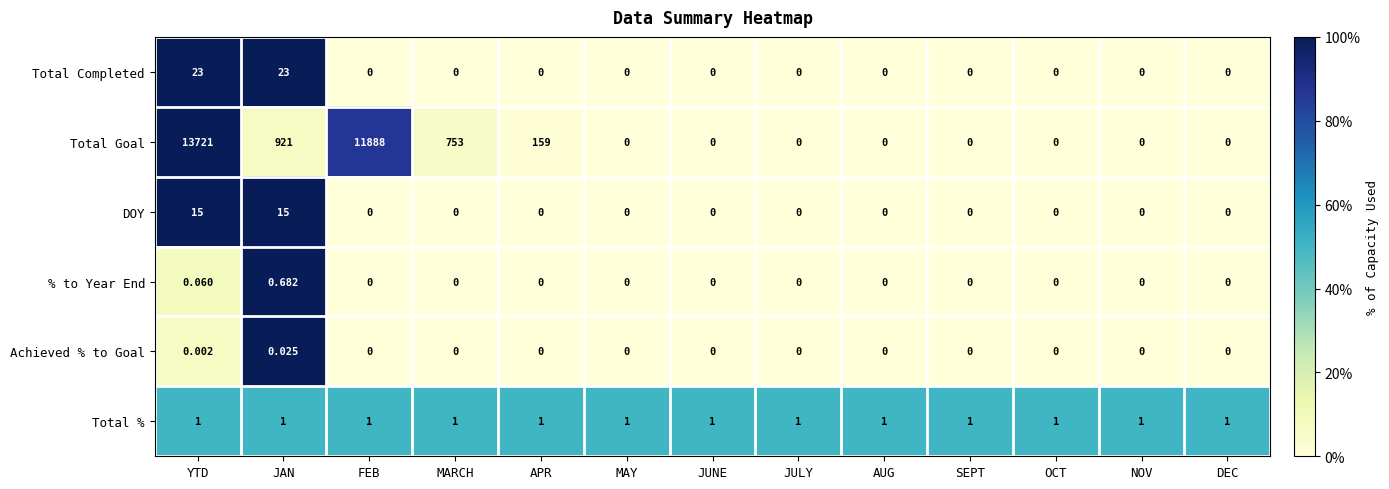

What is the total value across all series at YTD?

13760.1